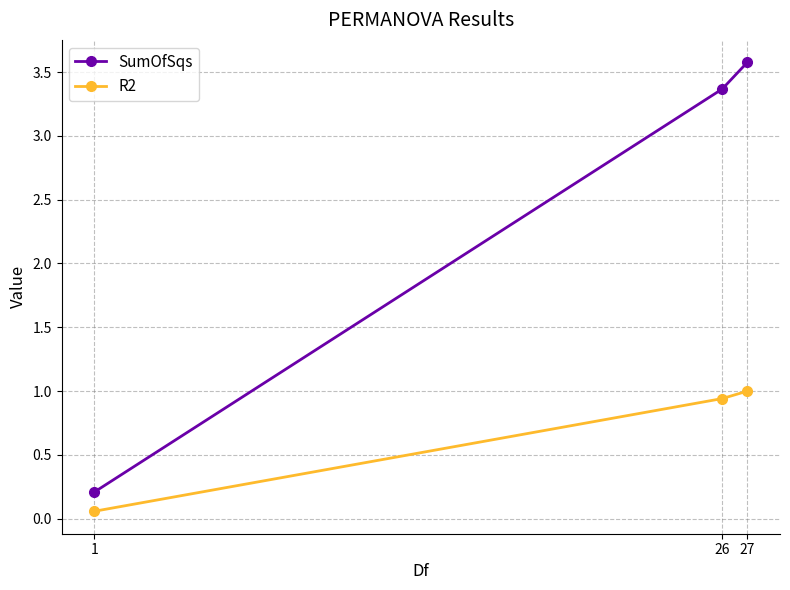

True or false: R2 has a value of 0.3 at 26.

False